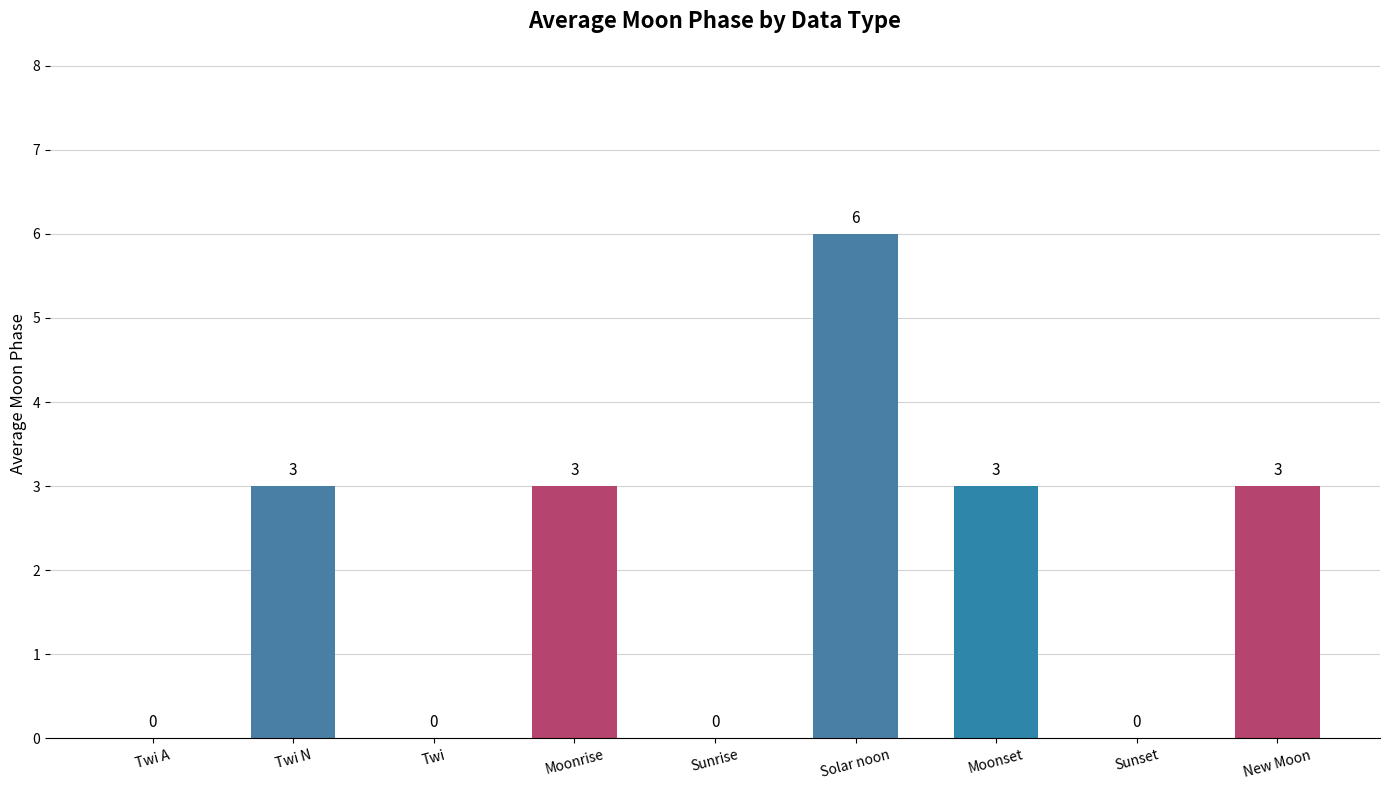

How many values are between 0 and 3?

8